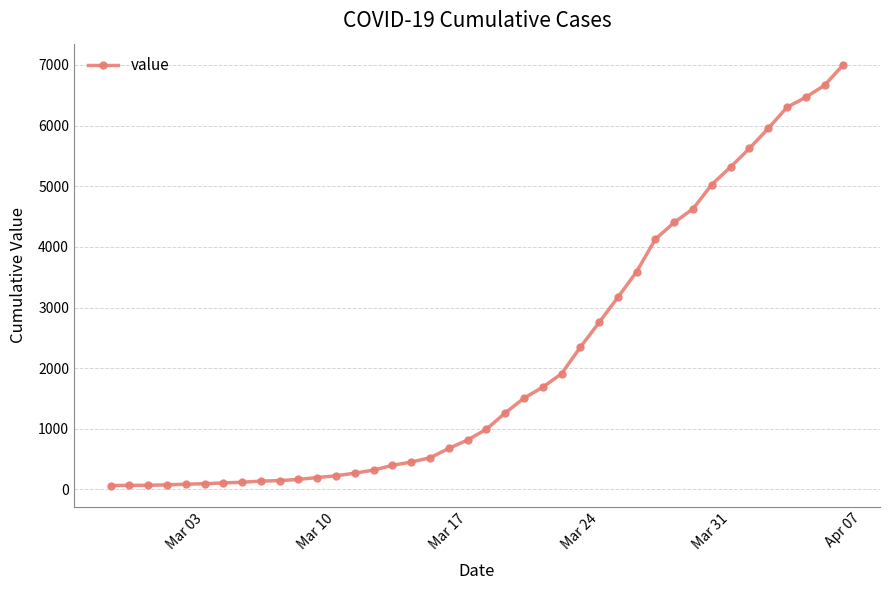

What is the difference between the maximum and minimum values?

6939